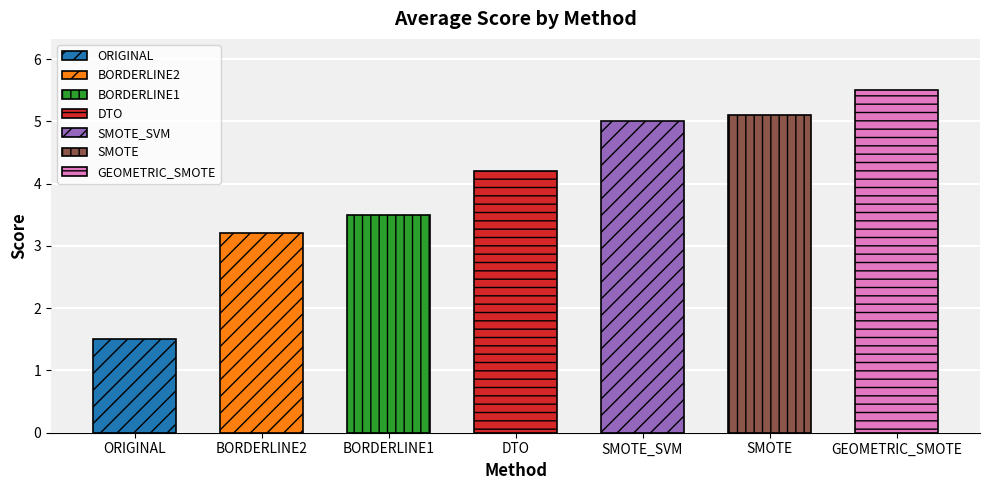

List the labels in order of value, largest first.

GEOMETRIC_SMOTE, SMOTE, SMOTE_SVM, DTO, BORDERLINE1, BORDERLINE2, ORIGINAL